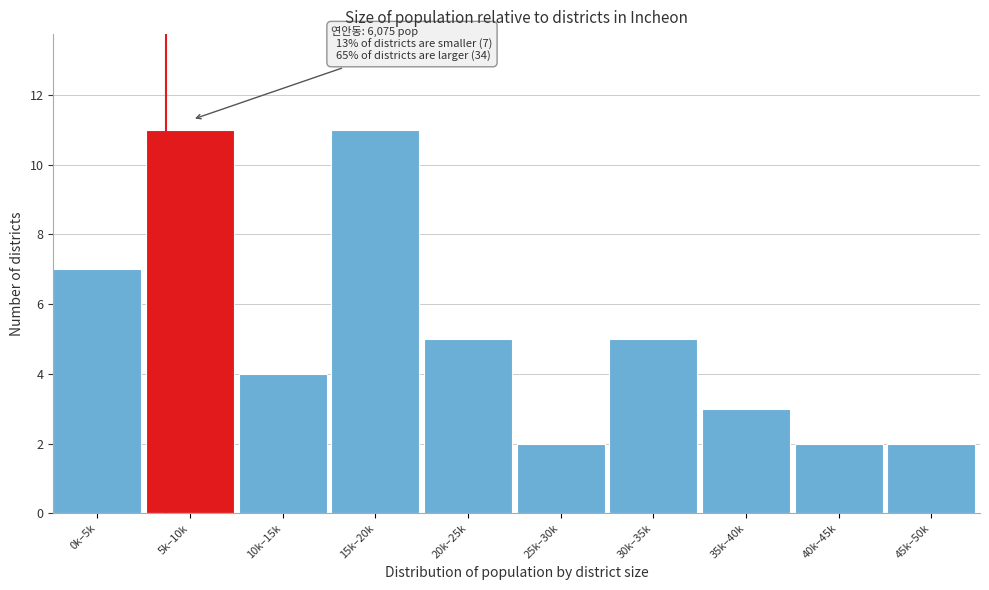

Reading left to right, transcribe all the data shown in this chart.

7	11	4	11	5	2	5	3	2	2